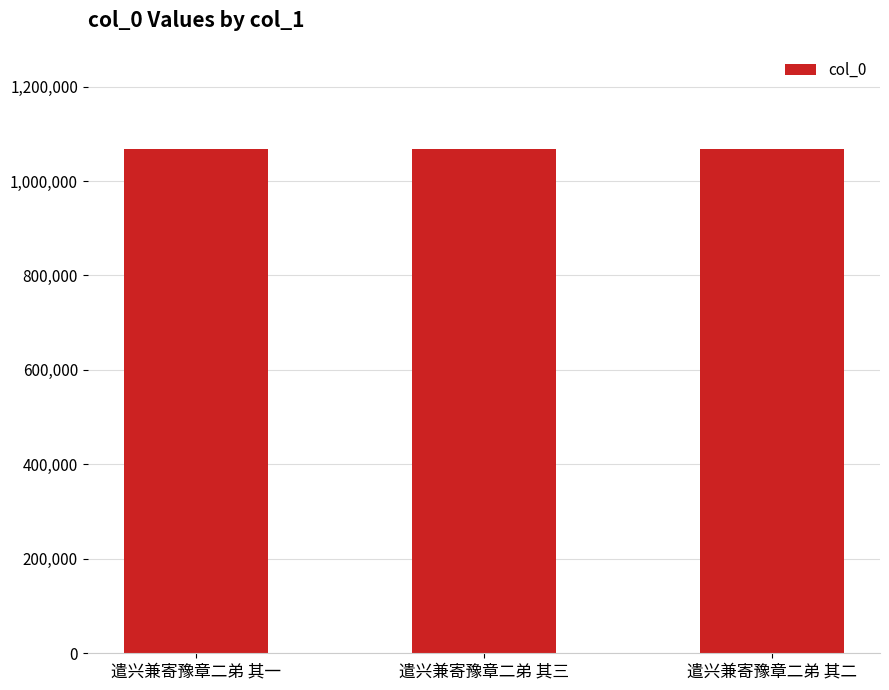

What is the minimum value shown in the chart?

1068425